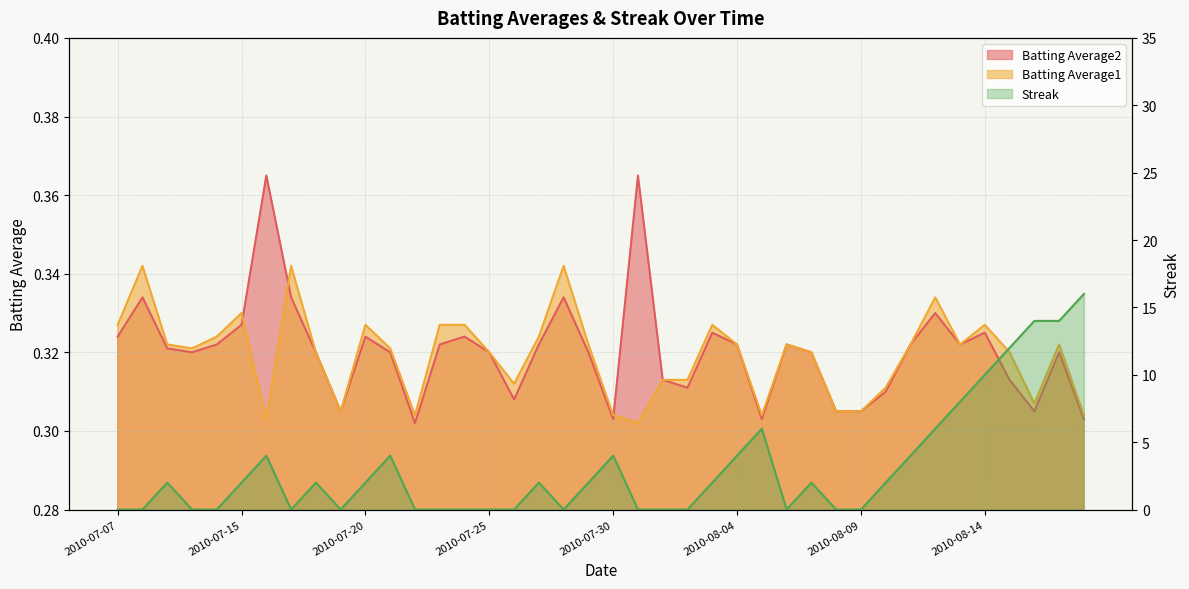

Reading right to left, extract all data points from this chart.

Batting Average1: 0.3	0.3	0.3	0.3	0.3	0.3	0.3	0.3	0.3	0.3	0.3	0.3	0.3	0.3	0.3	0.3	0.3	0.3	0.3	0.3	0.3	0.3	0.3	0.3	0.3	0.3	0.3	0.3	0.3	0.3	0.3	0.3	0.3	0.3	0.3	0.3	0.3	0.3	0.3	0.3
Batting Average2: 0.3	0.3	0.3	0.3	0.3	0.3	0.3	0.3	0.3	0.3	0.3	0.3	0.3	0.3	0.3	0.3	0.3	0.3	0.4	0.3	0.3	0.3	0.3	0.3	0.3	0.3	0.3	0.3	0.3	0.3	0.3	0.3	0.3	0.4	0.3	0.3	0.3	0.3	0.3	0.3
Streak: 16.0	14.0	14.0	12.0	10.0	8.0	6.0	4.0	2.0	0.0	0.0	2.0	0.0	6.0	4.0	2.0	0.0	0.0	0.0	4.0	2.0	0.0	2.0	0.0	0.0	0.0	0.0	0.0	4.0	2.0	0.0	2.0	0.0	4.0	2.0	0.0	0.0	2.0	0.0	0.0